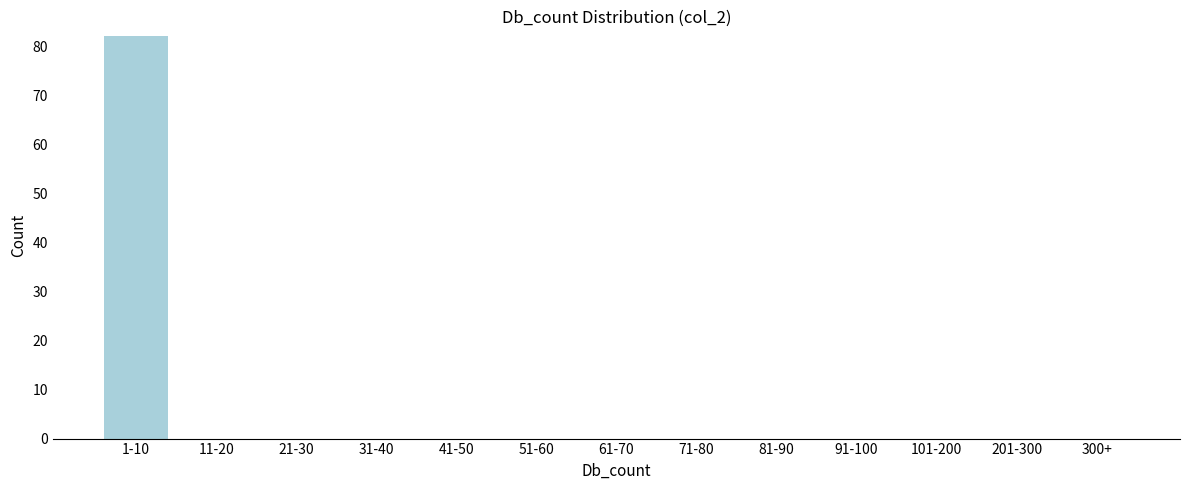

Reading left to right, list all the values displayed in this chart.

1-10=82	11-20=0	21-30=0	31-40=0	41-50=0	51-60=0	61-70=0	71-80=0	81-90=0	91-100=0	101-200=0	201-300=0	300+=0